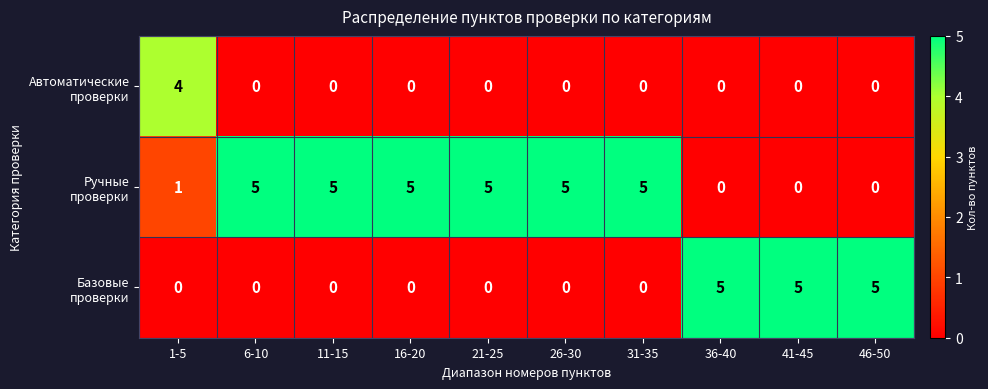

What is the difference between the highest and lowest values at 21-25?

5